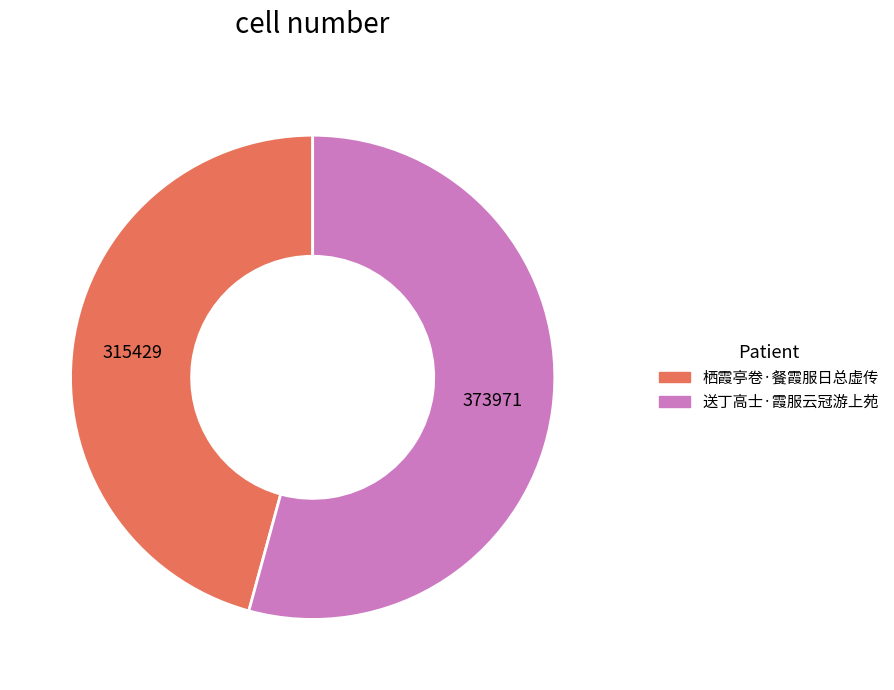

How many segments does this pie chart have?

2